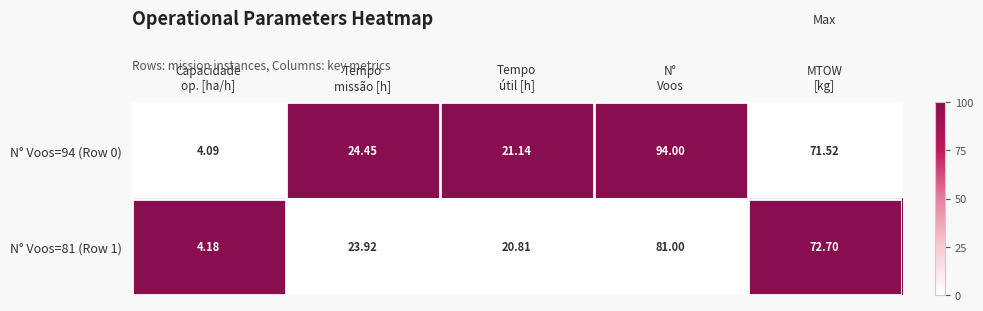

Between Capacidade
op. [ha/h] and Tempo
missão [h], which series saw the biggest shift?

N° Voos=94 (Row 0)